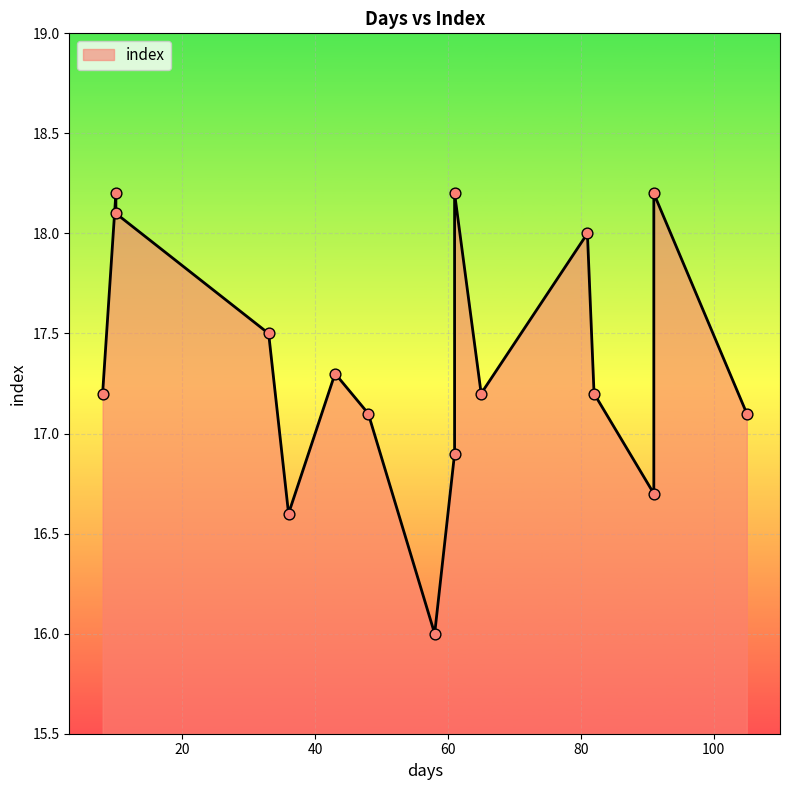

Between 8 and 58, which is larger?

8